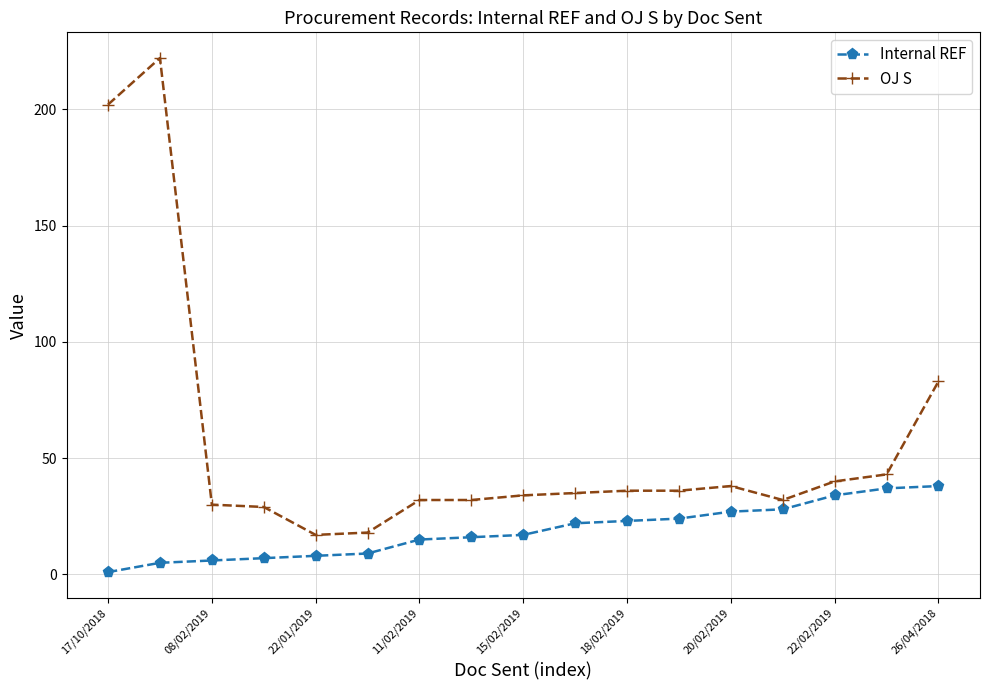

What is the maximum value for OJ S?

222